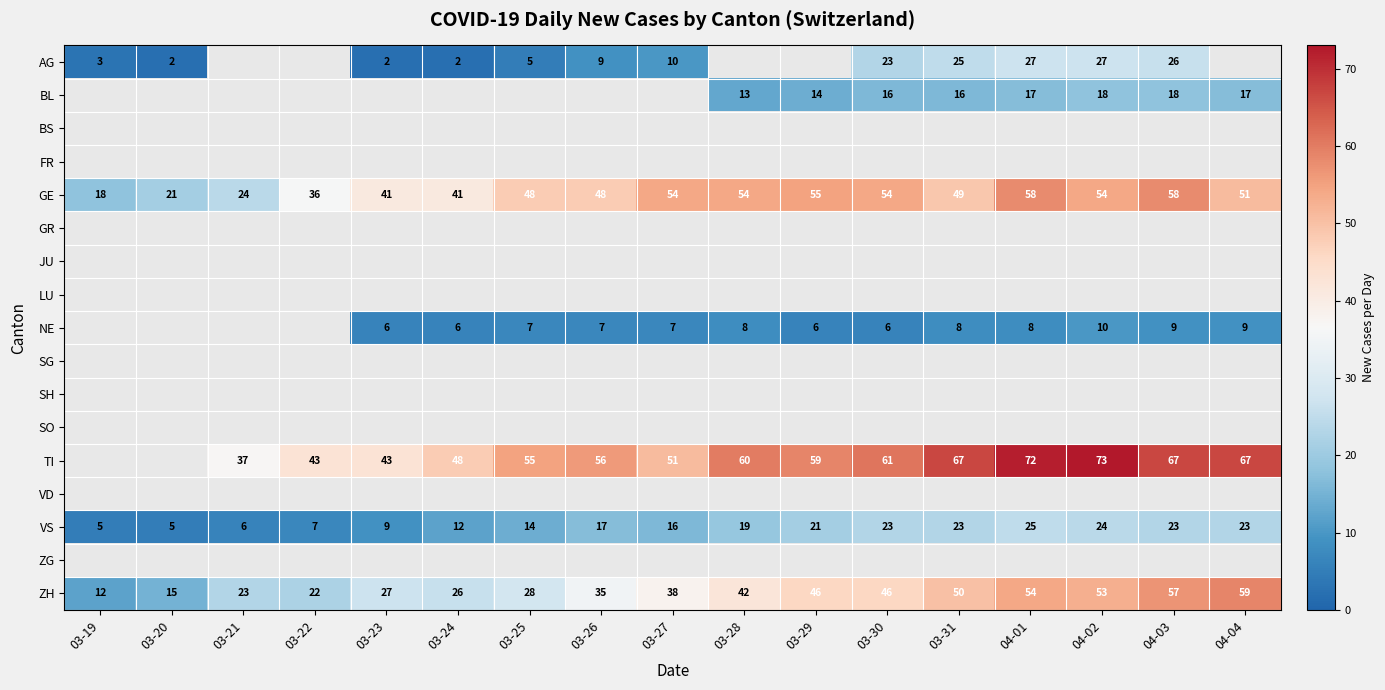

What is the greatest value displayed?

73.0